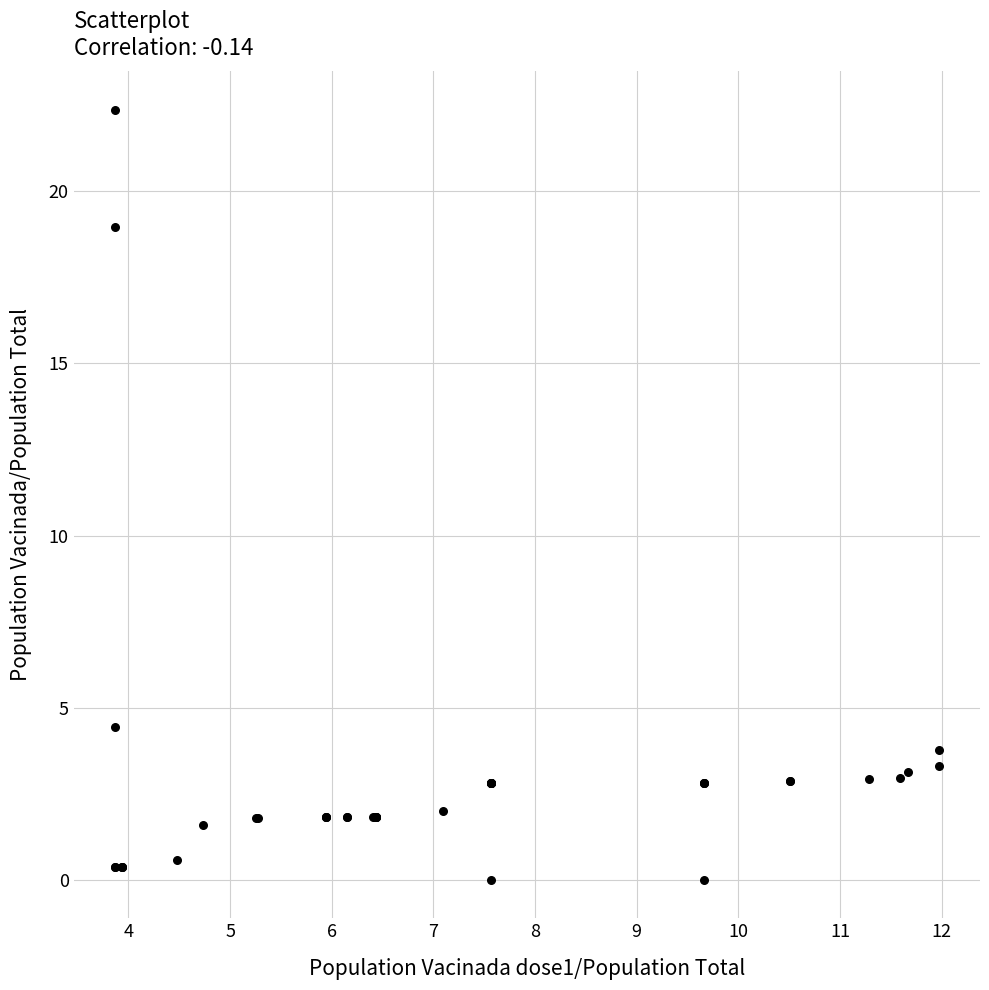

What Y value in the scatter plot is closest to 11?

4.5